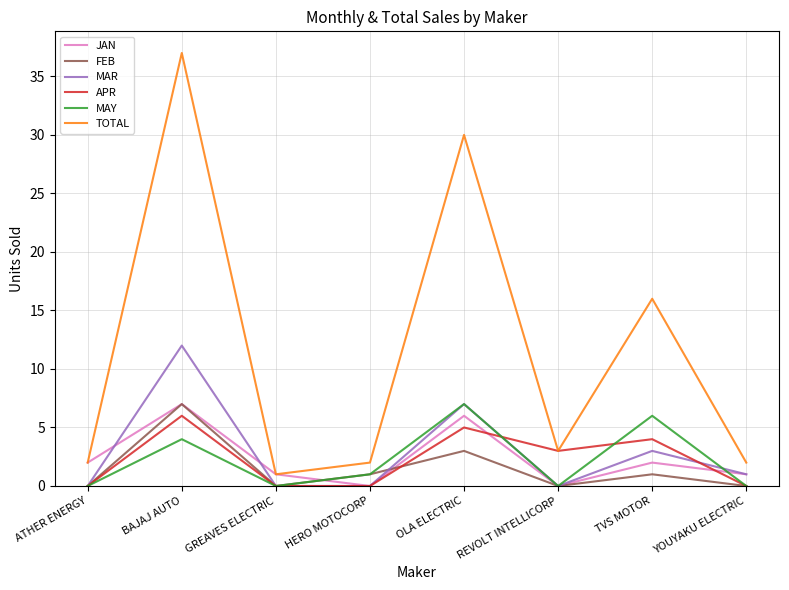

What position from the left is REVOLT INTELLICORP?

6